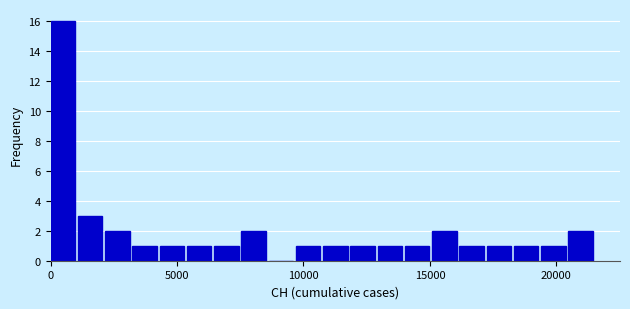

Around what value on the x-axis is the tallest bar? Give the approximate position of its centre, as read against the axis.

500